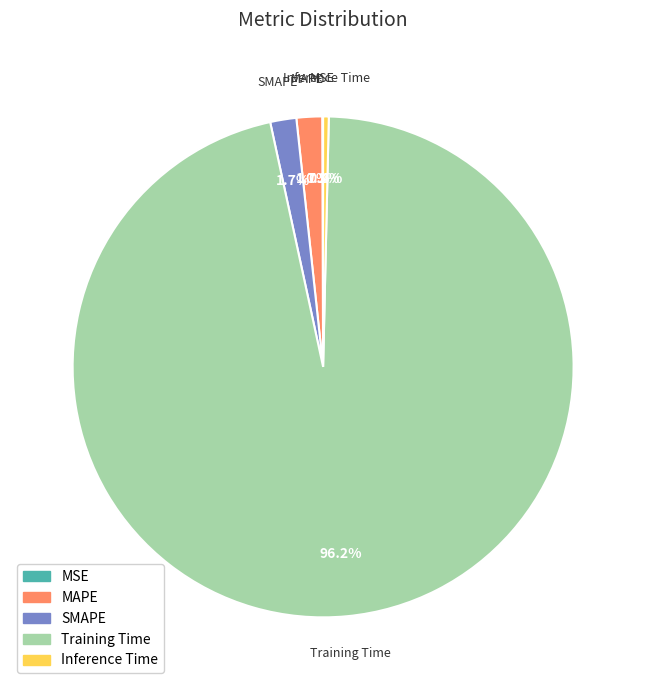

To the nearest percent, what is the difference between the SMAPE and Inference Time slice percentages?

1%